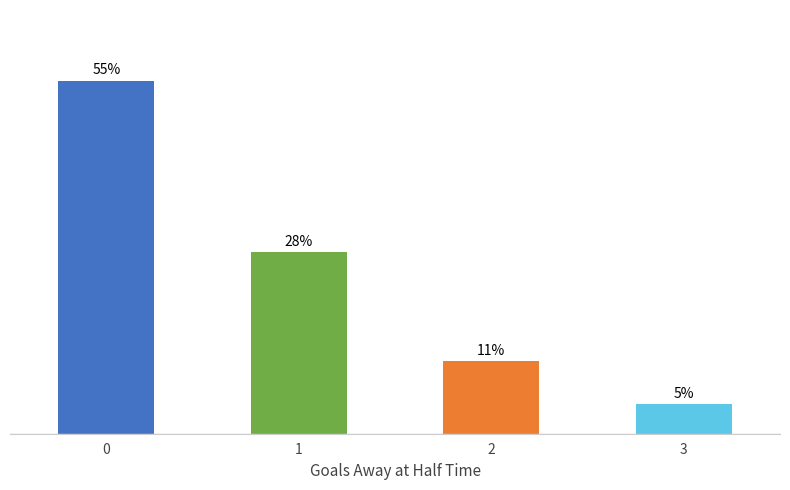

What is the value of the 3rd bar from the left?

11.4